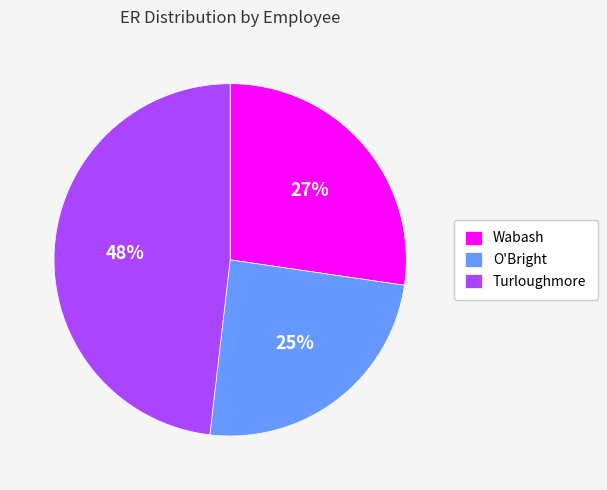

True or false: Wabash accounts for 27% of the total.

True